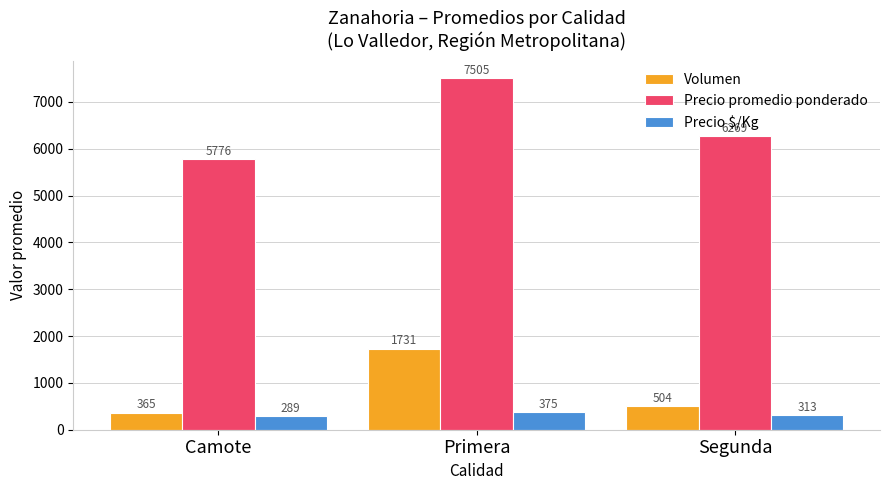

What is the label of the 3rd bar from the right?

Camote